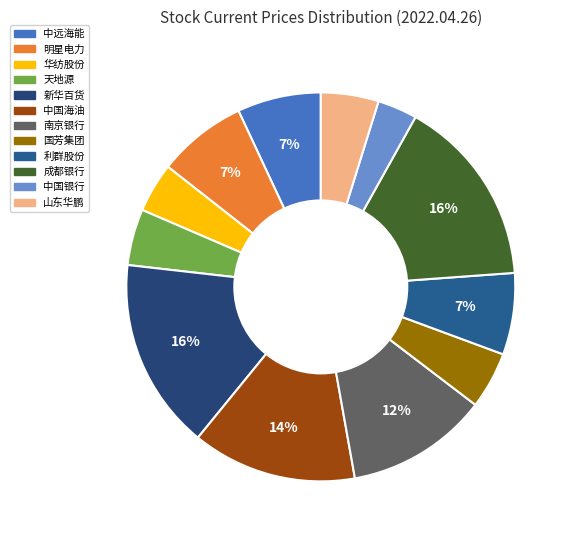

What is the change in value from 明星电力 to 山东华鹏?

-2.6